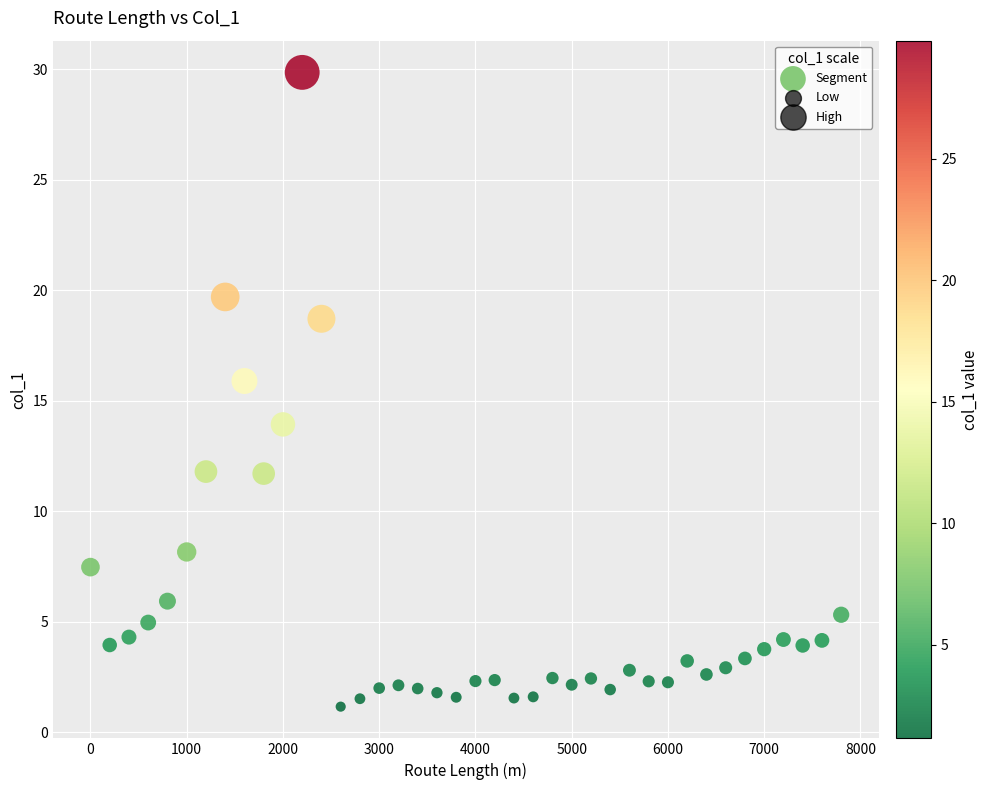

What is the range of Y values (max minus min)?

28.7